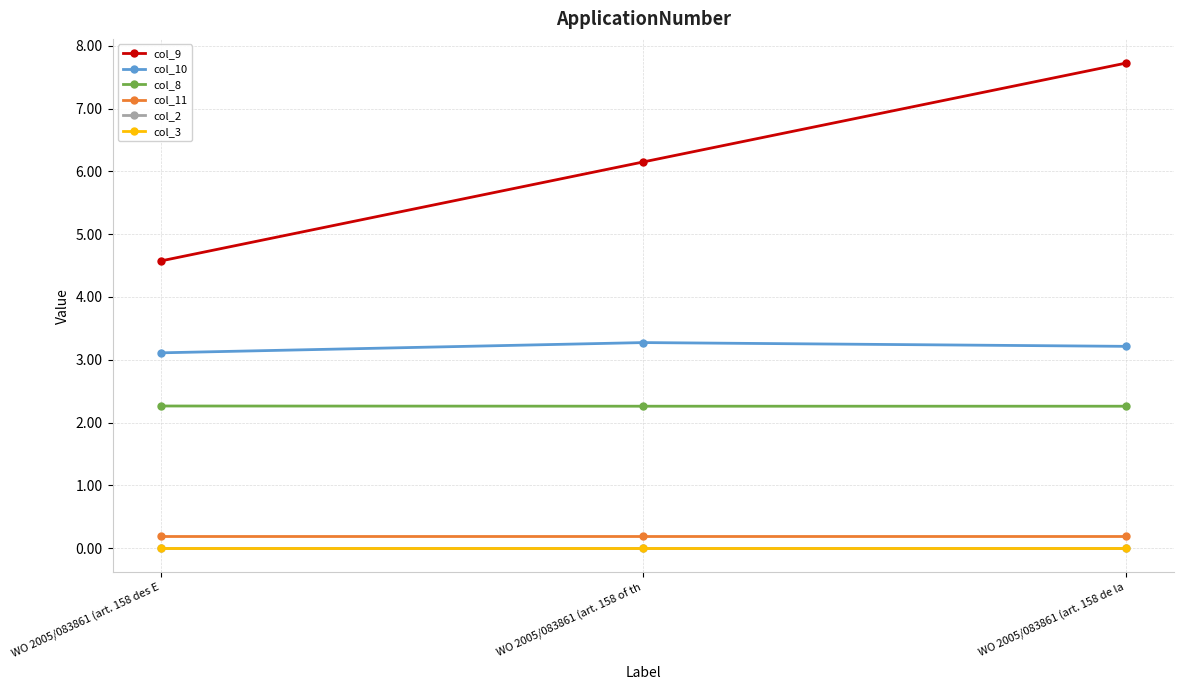

True or false: col_9 has a value of 3.8 at WO 2005/083861 (art. 158 of th.

False